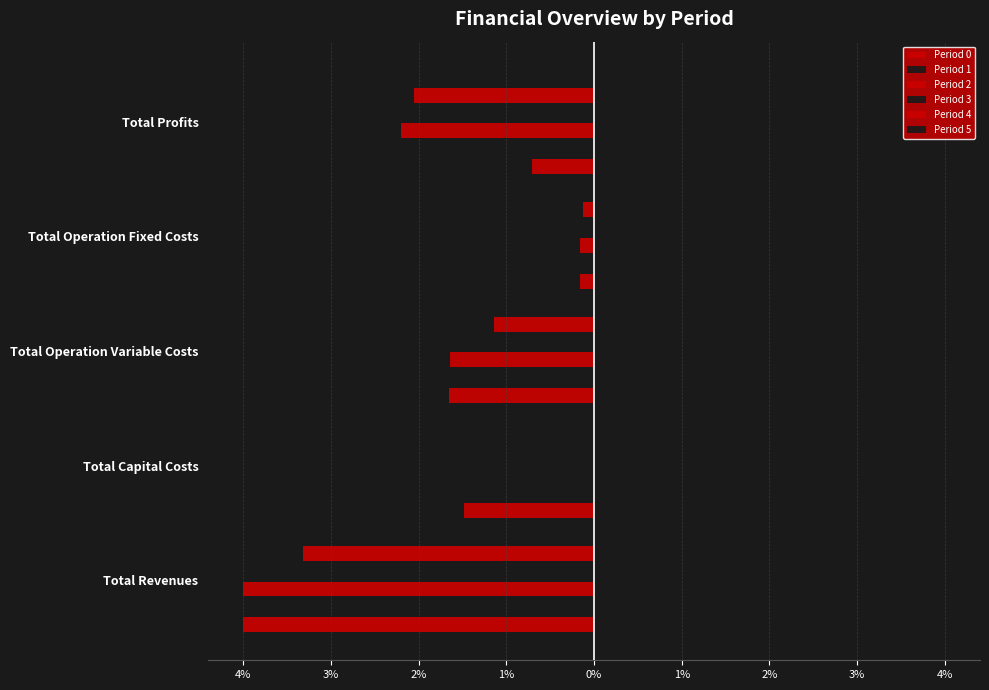

What is the difference between the second highest and second lowest values in the Period 5 series?

1.9